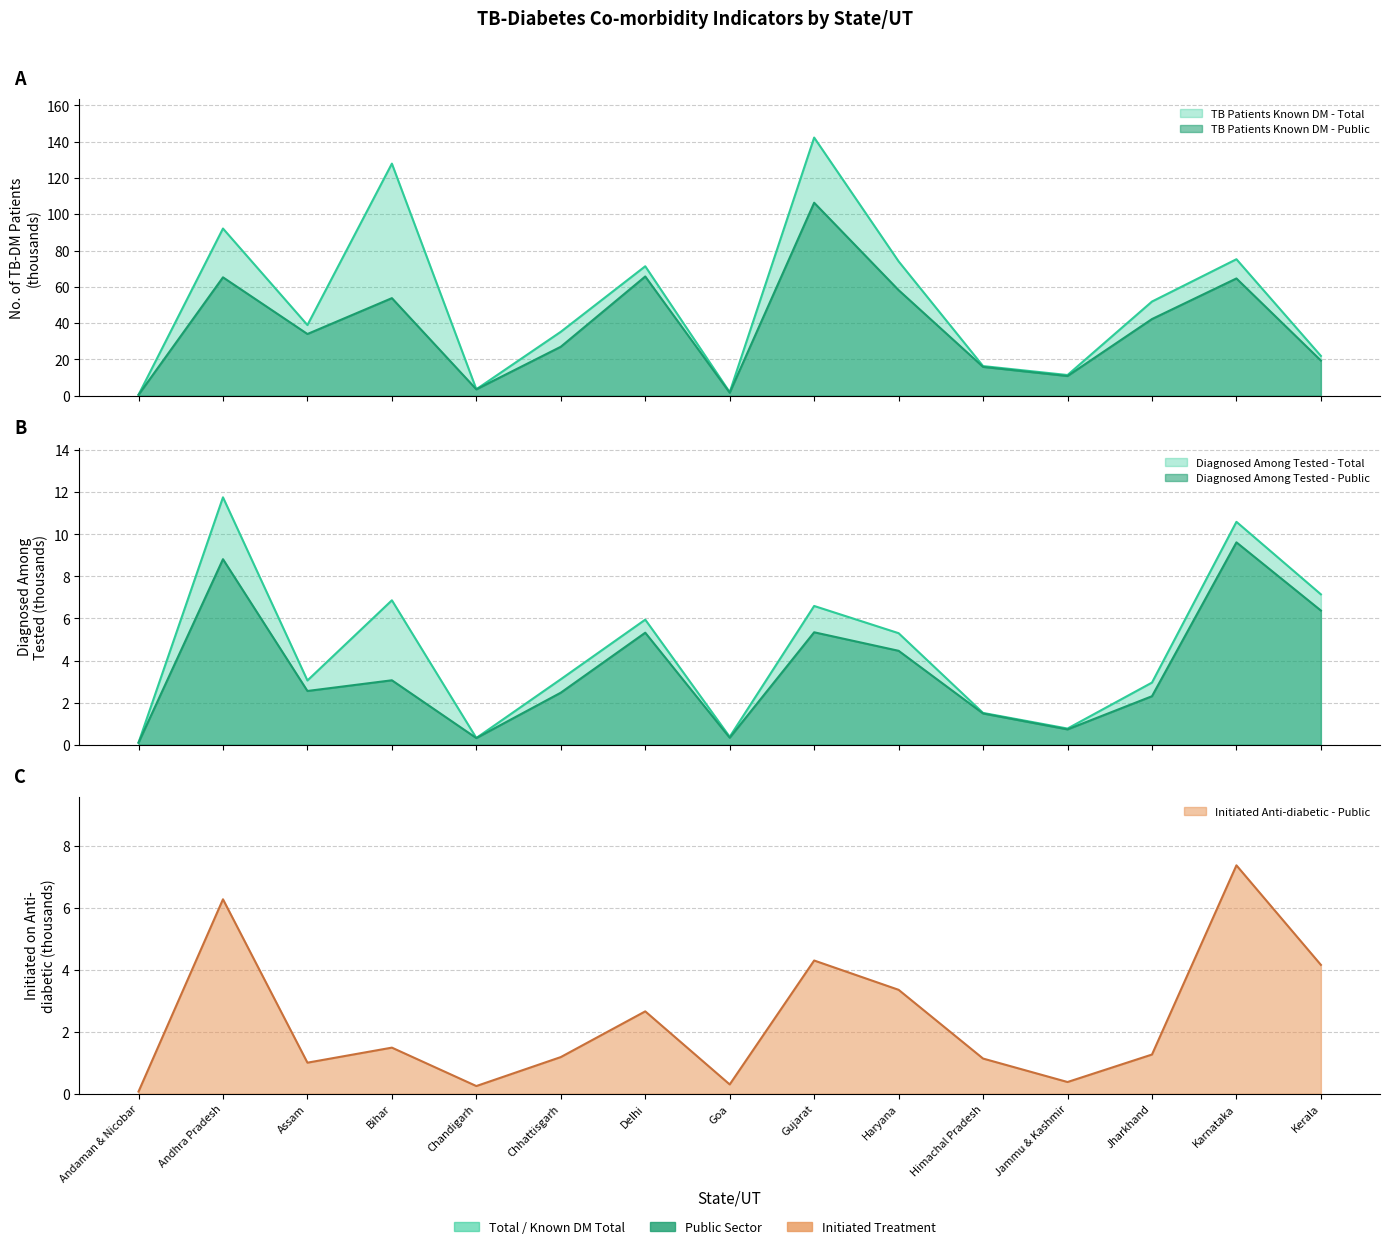

Reading left to right, what are all the values shown in this chart?

TB Patients Known DM - Public: 0.5	65.2	34.0	53.8	3.5	27.0	65.7	1.7	106.3	58.2	15.9	10.9	42.2	64.6	19.4
TB Patients Known DM - Total: 0.5	92.1	38.9	127.9	3.6	35.2	71.3	1.9	142.2	74.0	16.3	11.4	51.9	75.2	21.9
Diagnosed Among Tested - Public: 0.1	8.8	2.6	3.1	0.3	2.5	5.3	0.3	5.3	4.5	1.5	0.7	2.3	9.6	6.4
Initiated Anti-diabetic - Public: 0.1	6.3	1.0	1.5	0.2	1.2	2.7	0.3	4.3	3.4	1.1	0.4	1.3	7.4	4.2
Diagnosed Among Tested - Total: 0.1	11.8	3.1	6.9	0.3	3.1	5.9	0.4	6.6	5.3	1.5	0.8	3.0	10.6	7.1